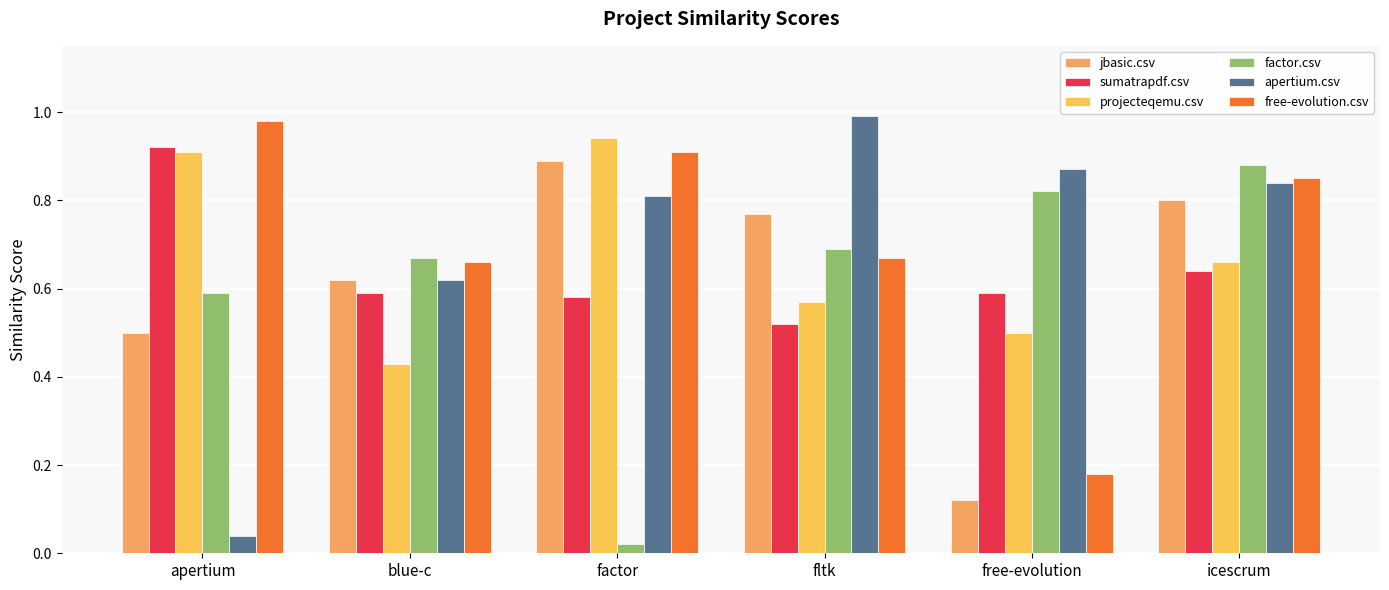

Rank the series at free-evolution from highest to lowest value.

apertium.csv, factor.csv, sumatrapdf.csv, projecteqemu.csv, free-evolution.csv, jbasic.csv